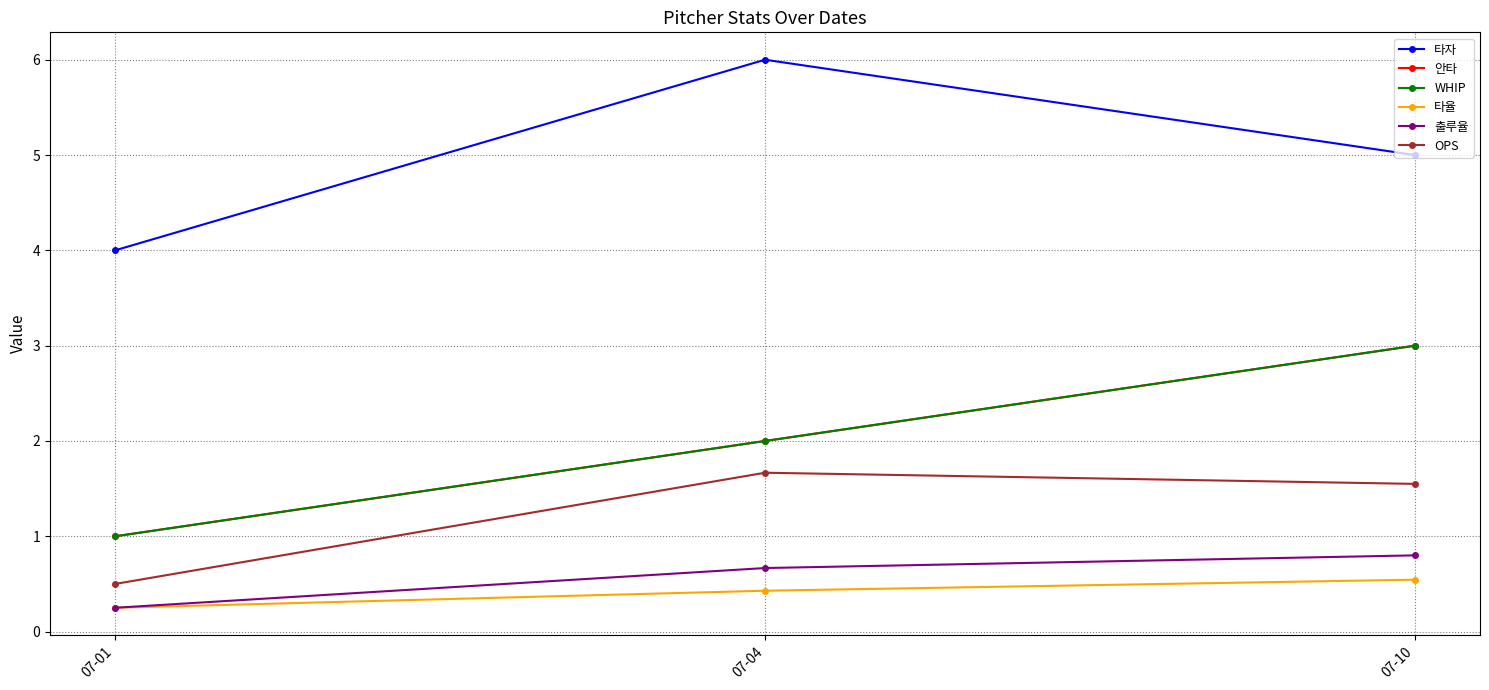

How many values in the OPS series are below 1?

1